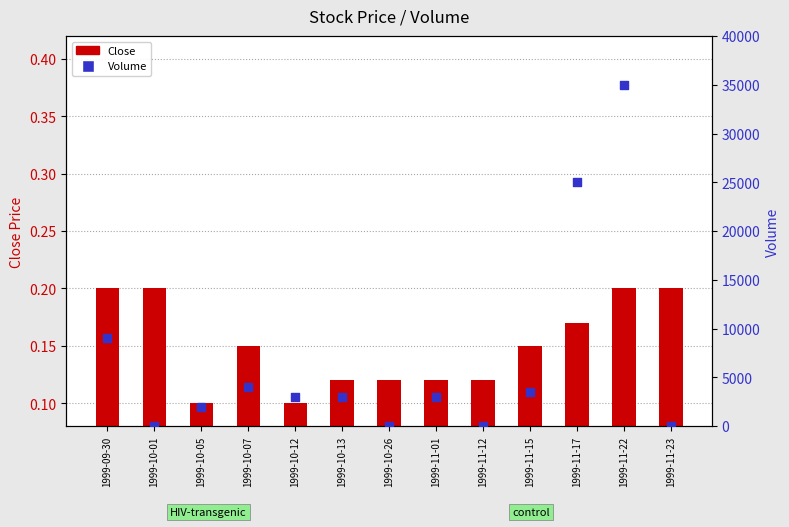

What are all the series names shown in the legend?

Close, Volume